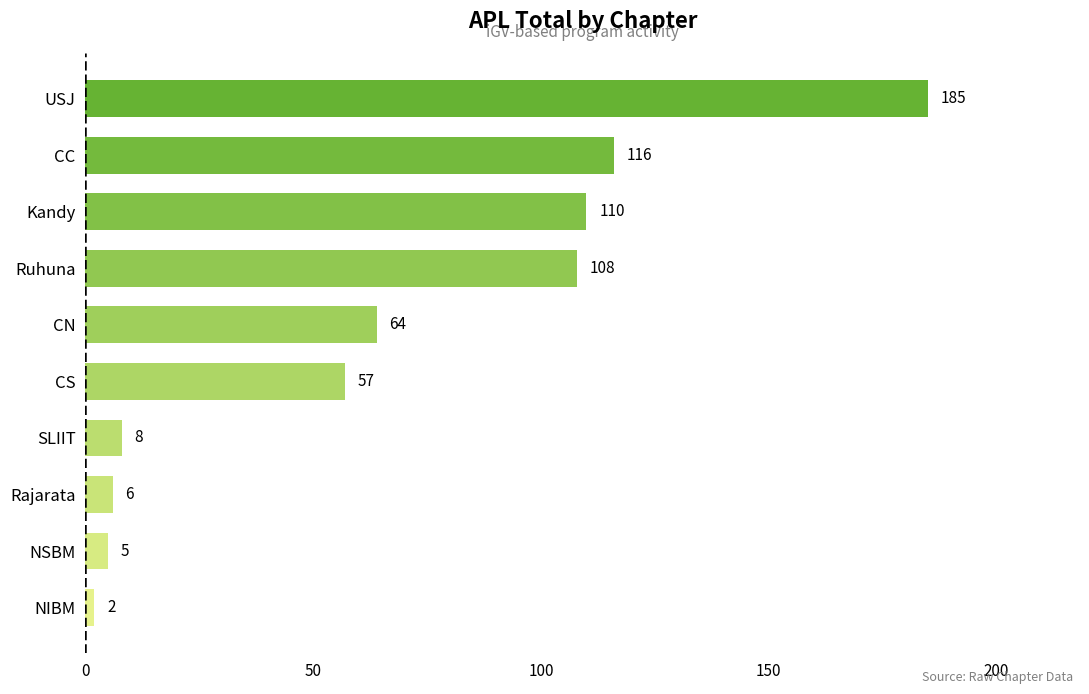

How many categories are shown in the chart?

10